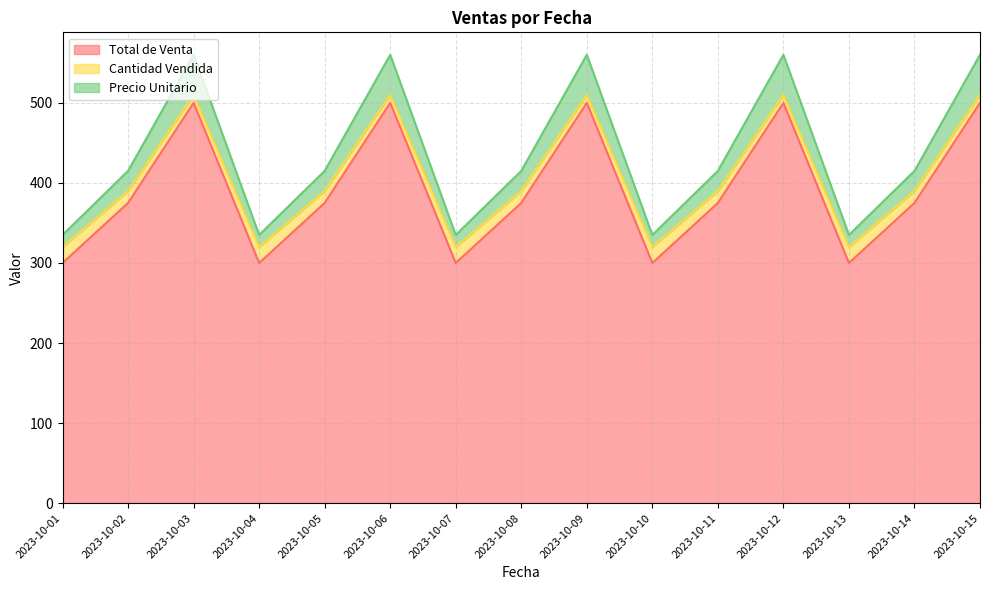

List the series in order of their peak value, lowest first.

Total de Venta, Cantidad Vendida, Precio Unitario